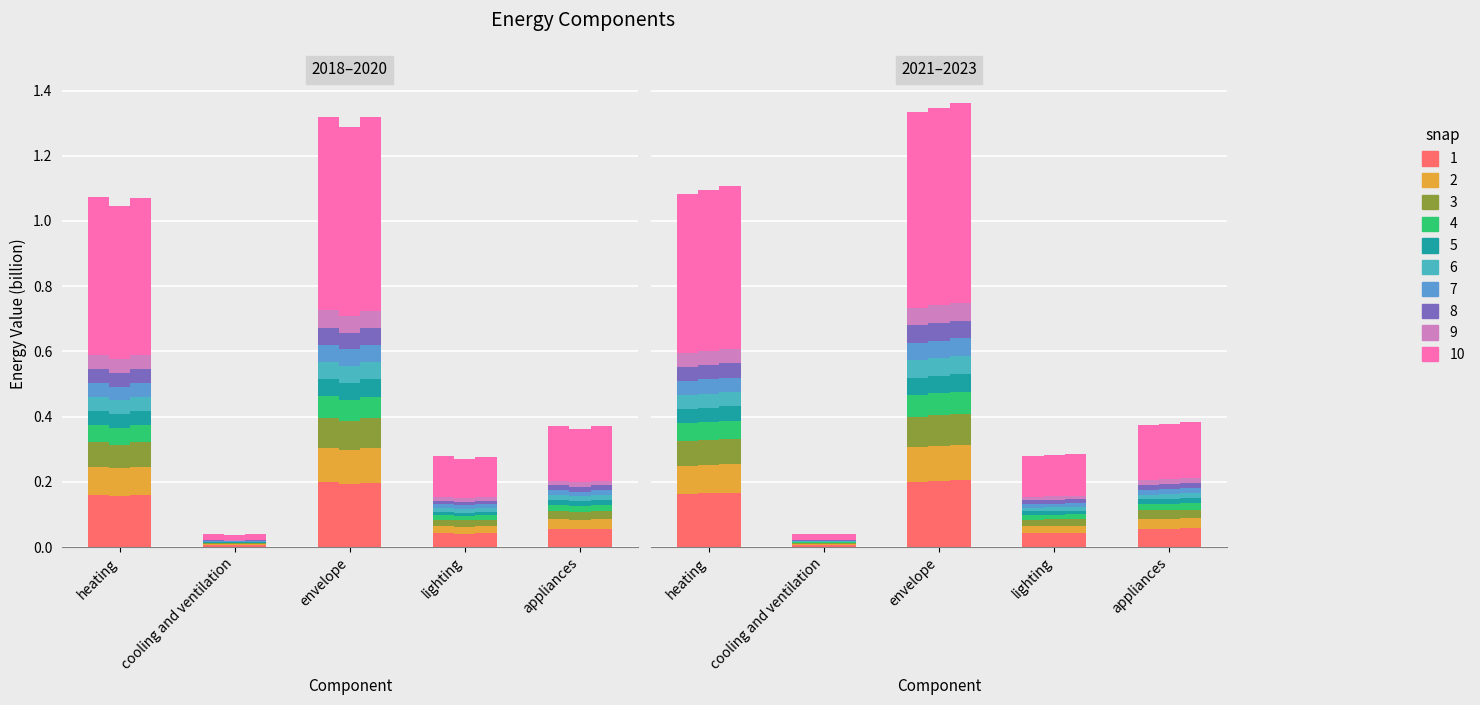

What is the difference between the highest and lowest values at envelope?

0.1